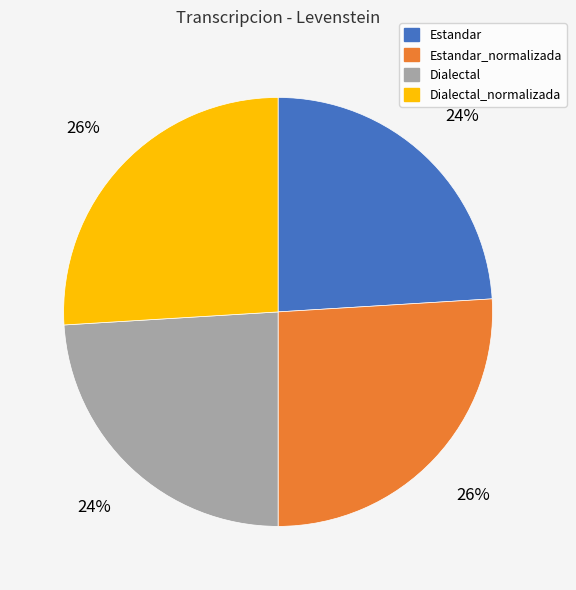

To the nearest percent, what is the difference between the largest and smallest slice percentages?

2%